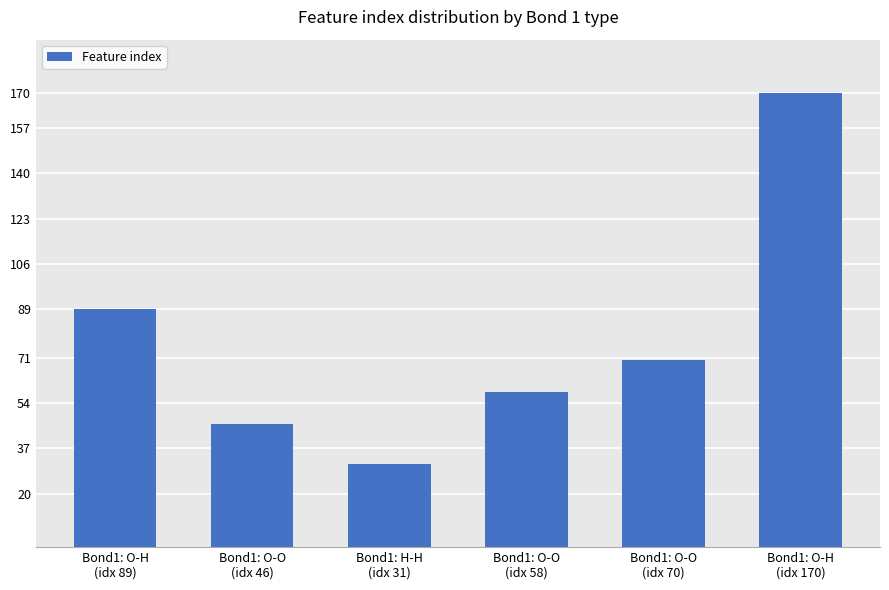

Are the bars grouped side by side (vs. stacked)?

No